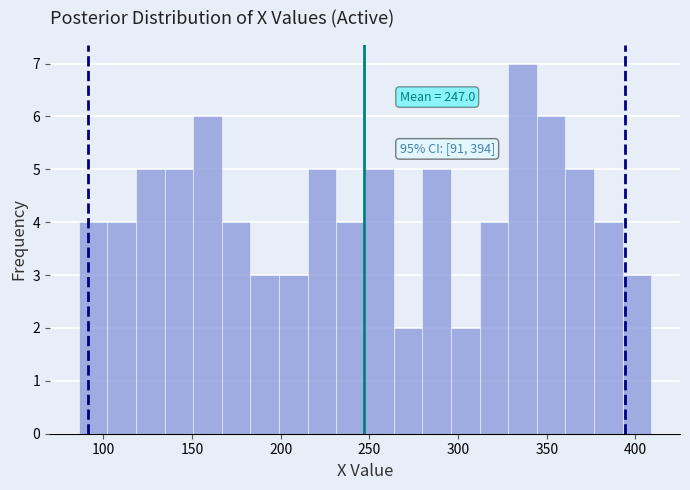

Around what value on the x-axis is the tallest bar? Give the approximate position of its centre, as read against the axis.

335